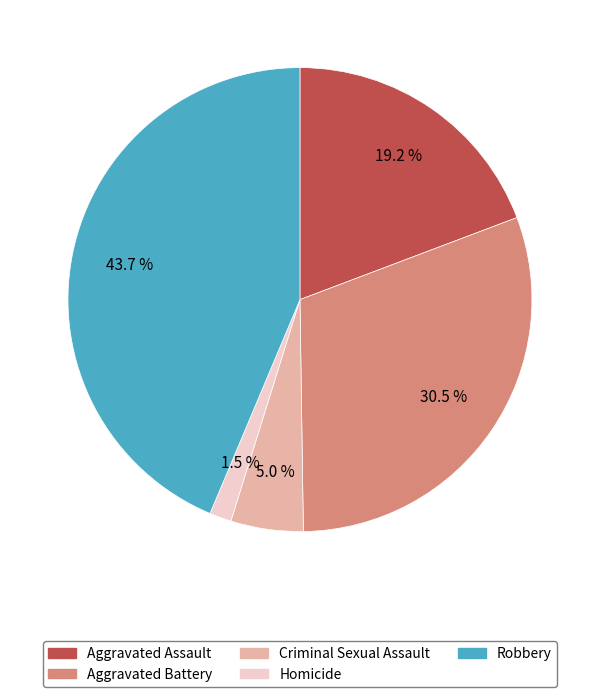

To the nearest percent, what is the combined percentage of Homicide and Criminal Sexual Assault?

7%